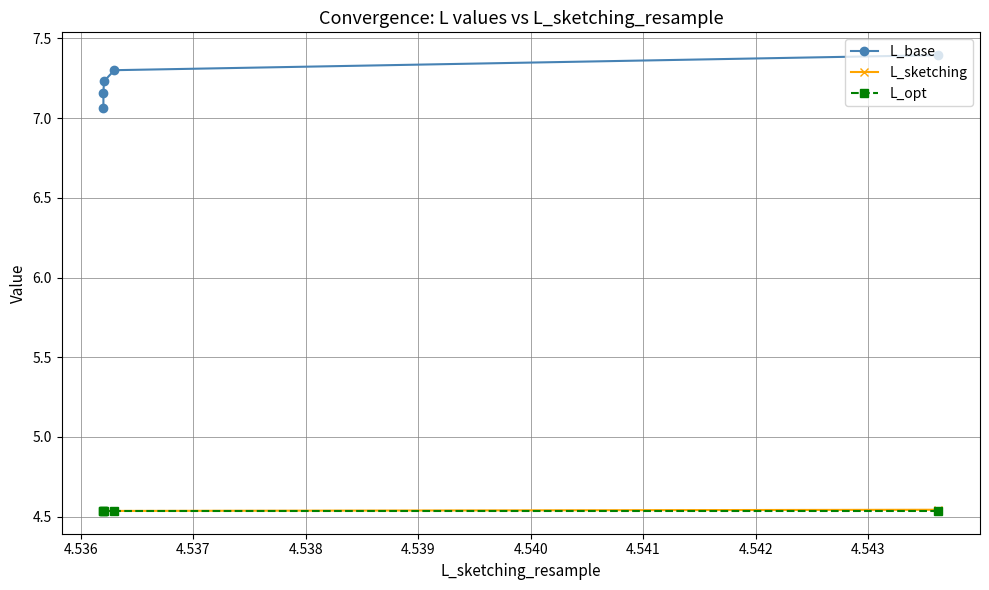

How many times do L_sketching and L_opt cross each other?

1